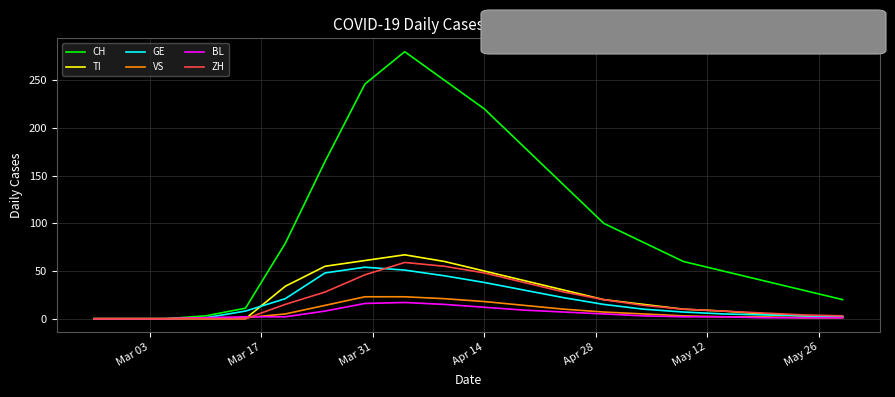

Which series has the largest range (max minus min)?

CH